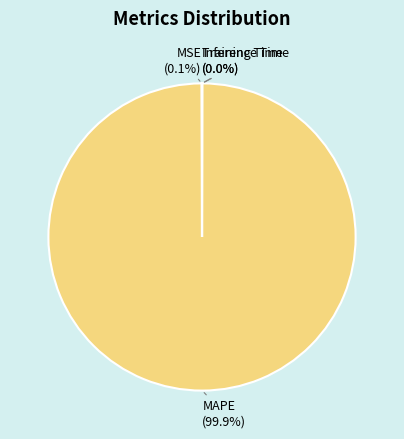

To the nearest percent, what is the difference between the largest and smallest slice percentages?

100%